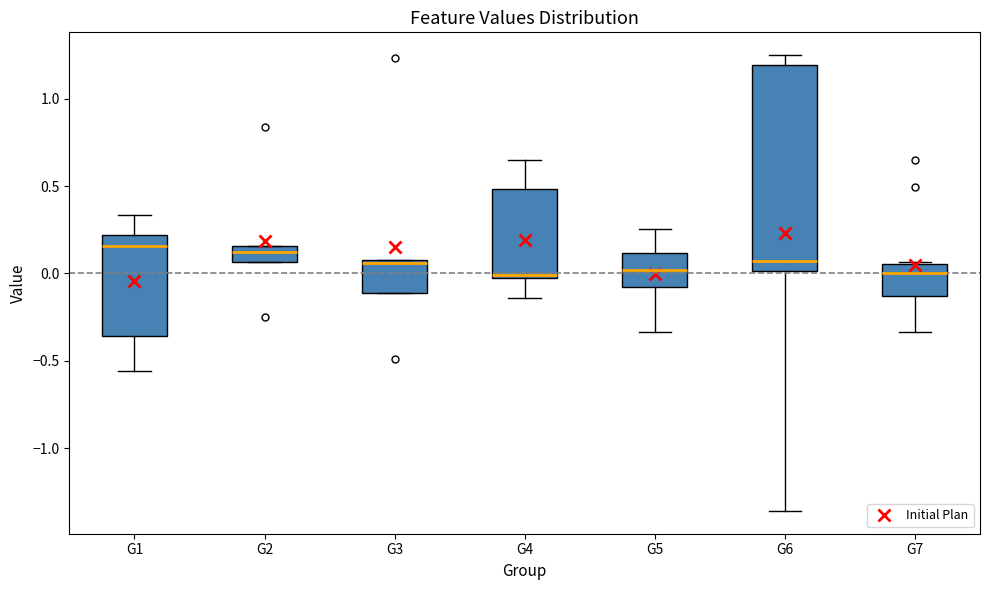

Which box is the tallest, from its lower edge to its upper edge?

G6